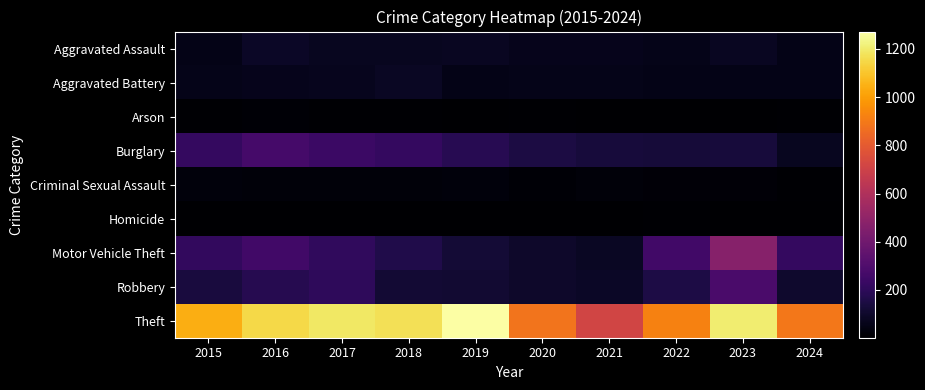

Reading left to right, what are all the values shown in this chart?

Aggravated Assault: 2015=56	2016=88	2017=72	2018=72	2019=80	2020=62	2021=66	2022=61	2023=79	2024=55
Aggravated Battery: 2015=60	2016=66	2017=71	2018=86	2019=53	2020=57	2021=60	2022=56	2023=56	2024=54
Arson: 2015=10	2016=12	2017=7	2018=7	2019=5	2020=7	2021=6	2022=3	2023=2	2024=7
Burglary: 2015=216	2016=266	2017=237	2018=218	2019=182	2020=146	2021=133	2022=130	2023=134	2024=75
Criminal Sexual Assault: 2015=29	2016=26	2017=22	2018=24	2019=31	2020=16	2021=26	2022=21	2023=18	2024=10
Homicide: 2015=5	2016=4	2017=4	2018=4	2019=4	2020=5	2021=6	2022=7	2023=3	2024=2
Motor Vehicle Theft: 2015=212	2016=259	2017=208	2018=163	2019=123	2020=99	2021=82	2022=259	2023=472	2024=216
Robbery: 2015=139	2016=178	2017=202	2018=121	2019=116	2020=97	2021=88	2022=151	2023=284	2024=102
Theft: 2015=1041	2016=1151	2017=1188	2018=1170	2019=1272	2020=884	2021=716	2022=920	2023=1203	2024=893